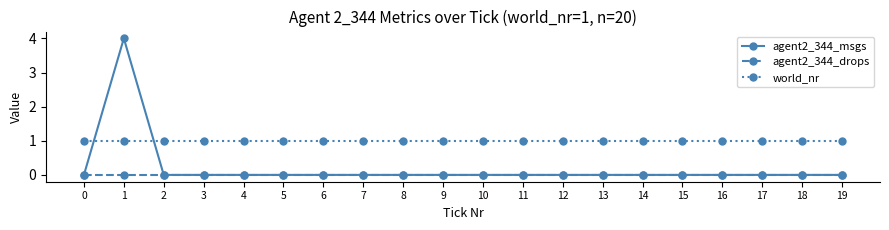

Is it true that world_nr equals 1 at 3?

True